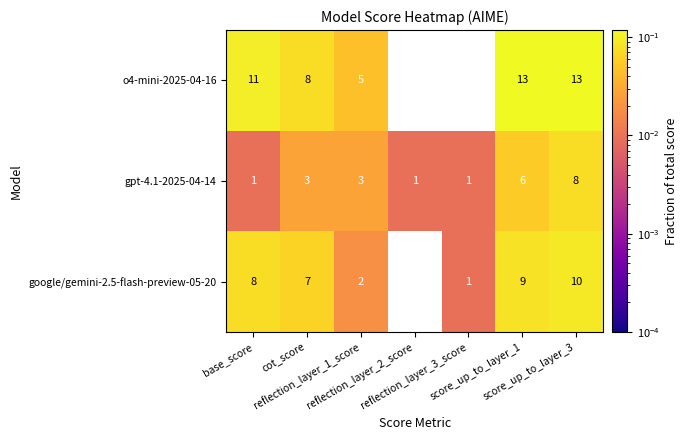

List the series in order of their overall mean, lowest first.

gpt-4.1-2025-04-14, google/gemini-2.5-flash-preview-05-20, o4-mini-2025-04-16